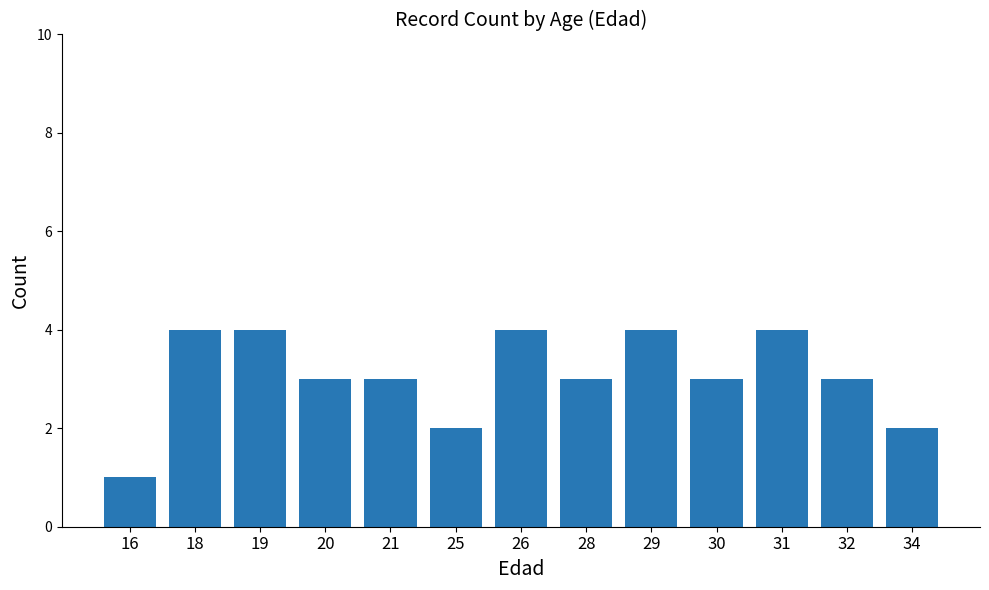

What is the difference between the maximum and second lowest values?

2